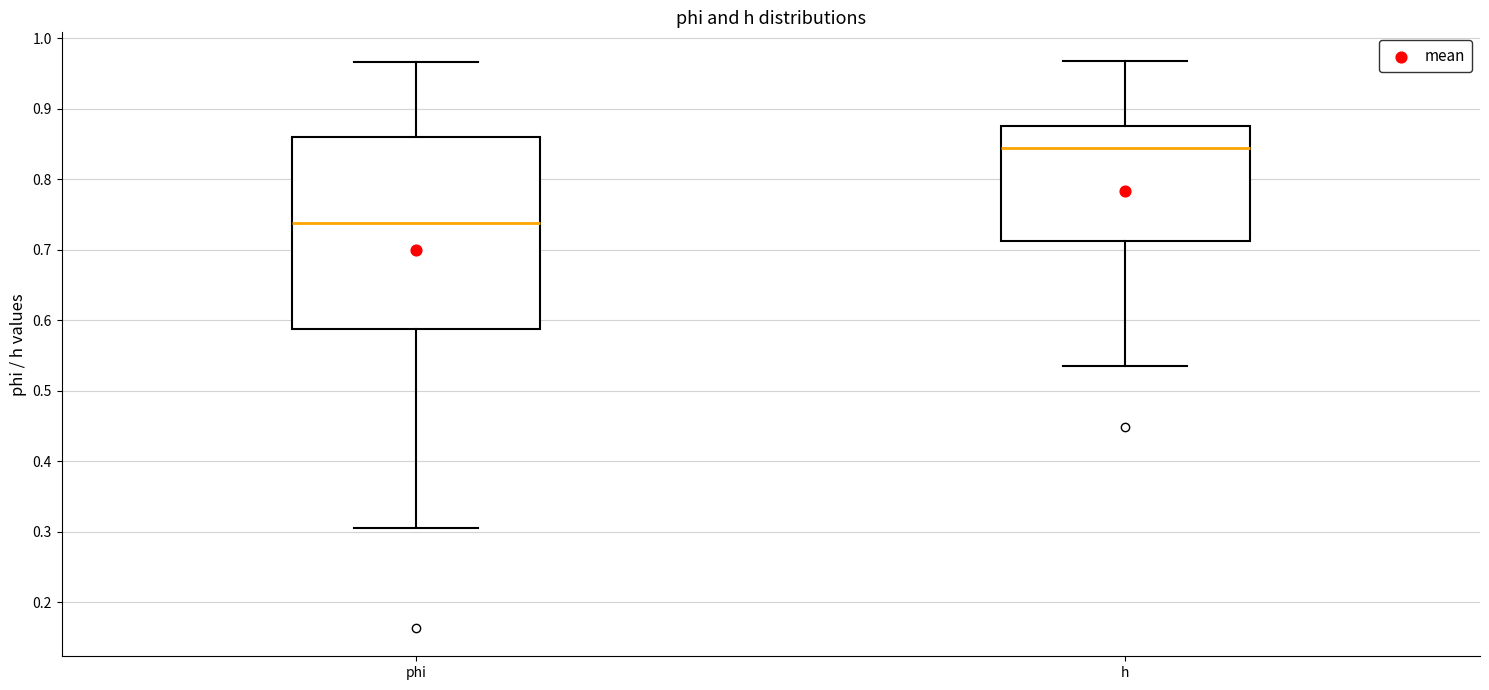

Where is the upper edge of the box for h on the y-axis? The values are not printed on the chart, so give them approximately, as read against the axis.

0.87